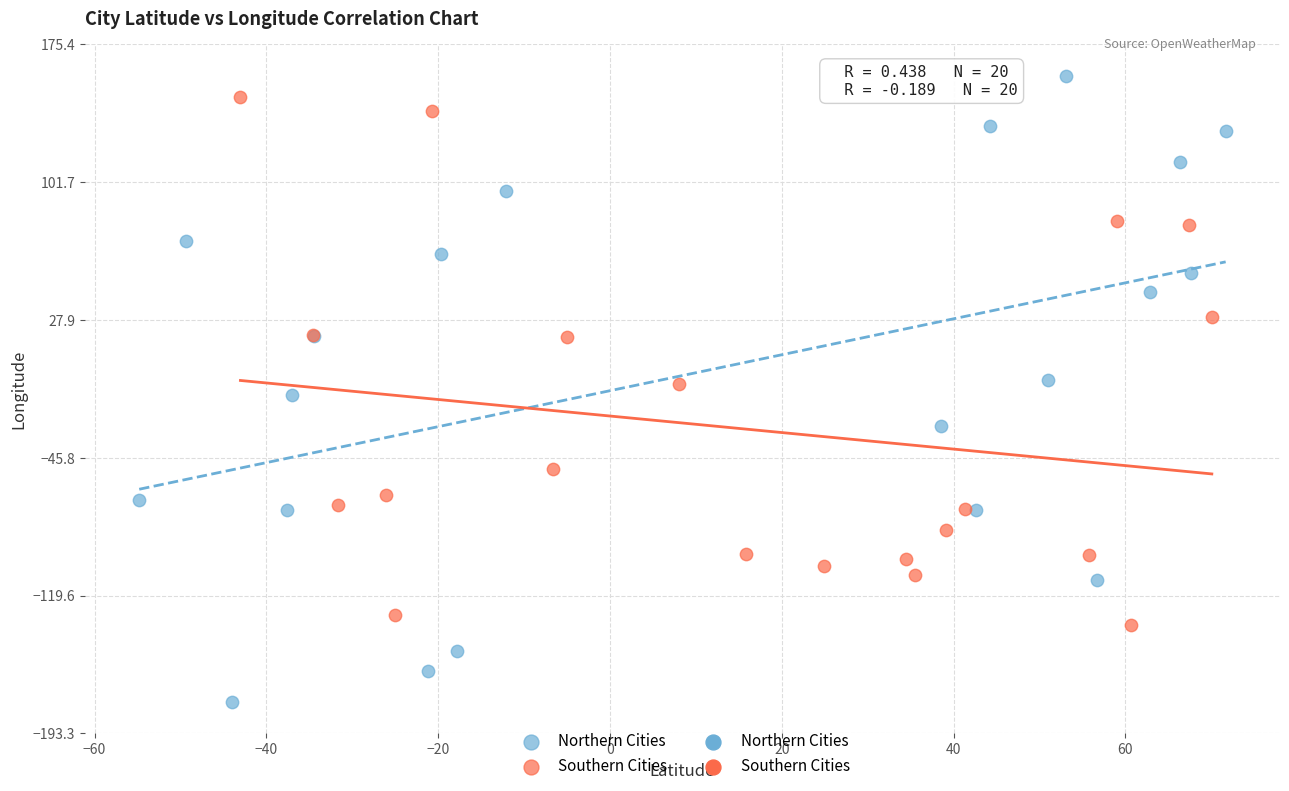

Which series reaches the minimum Y coordinate?

Northern Cities